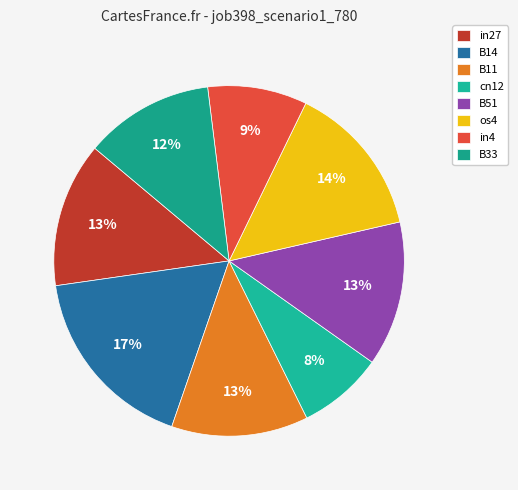

Which slice is the largest?

B14